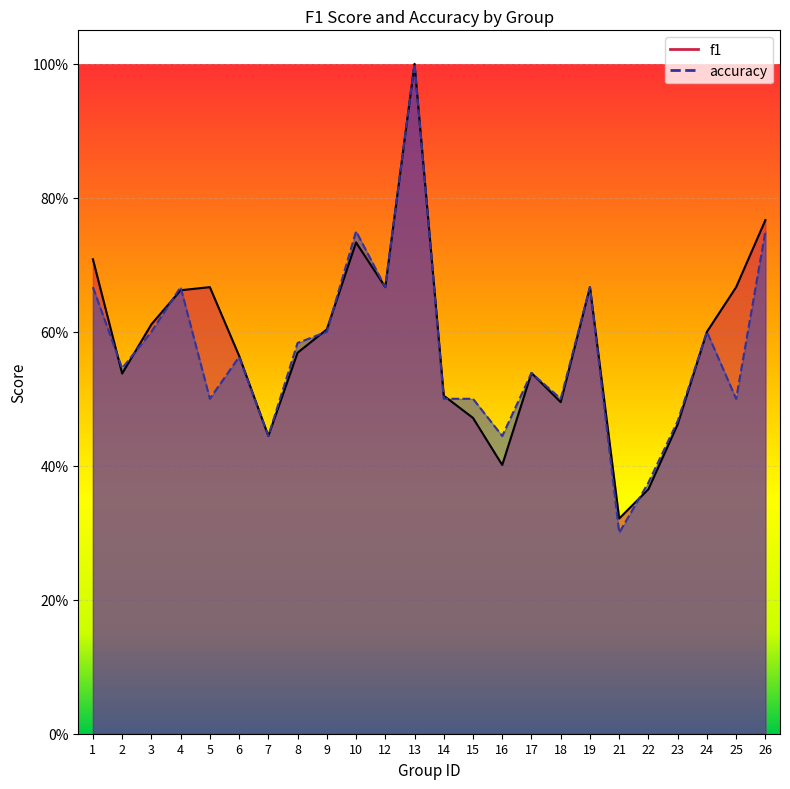

How many series are shown in this chart?

2